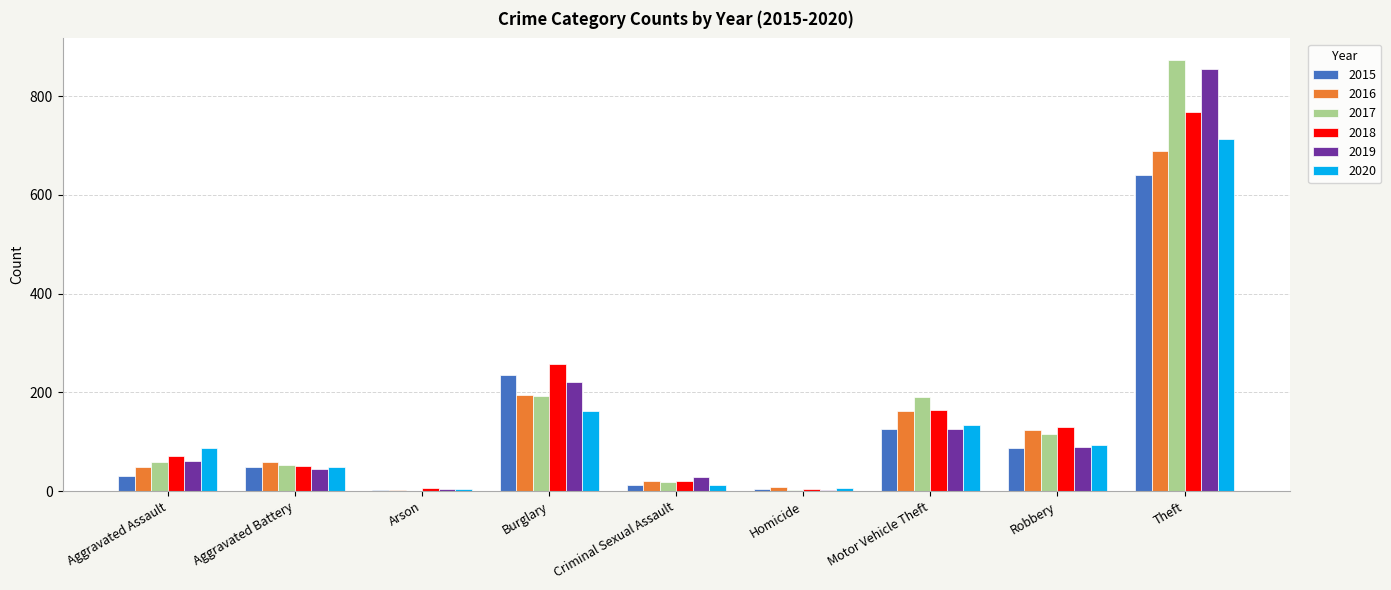

What is the difference between the 2018 values at Theft and Homicide?

762